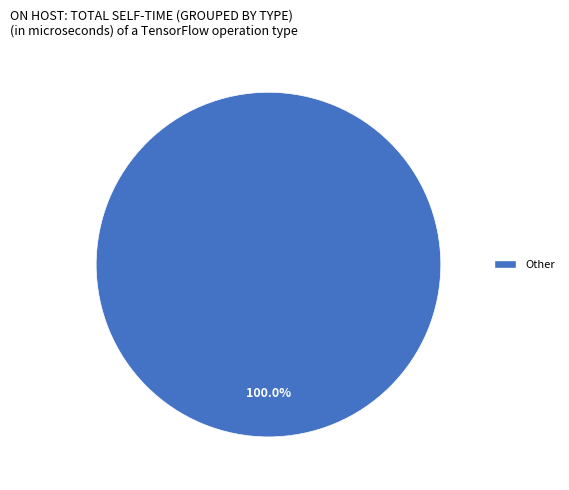

How many slices are in this pie chart?

1